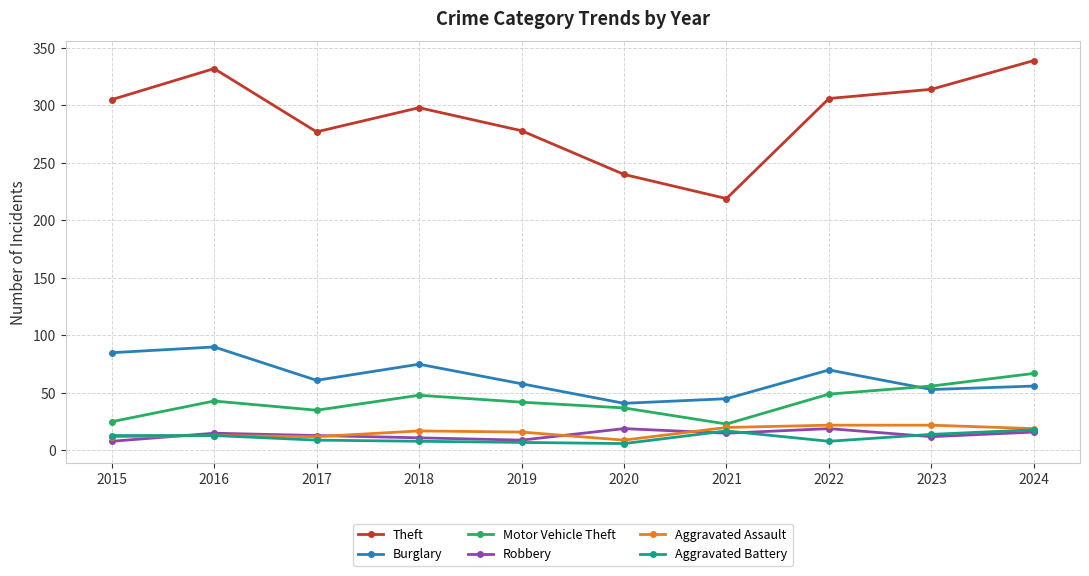

How many data points does each series have?

10